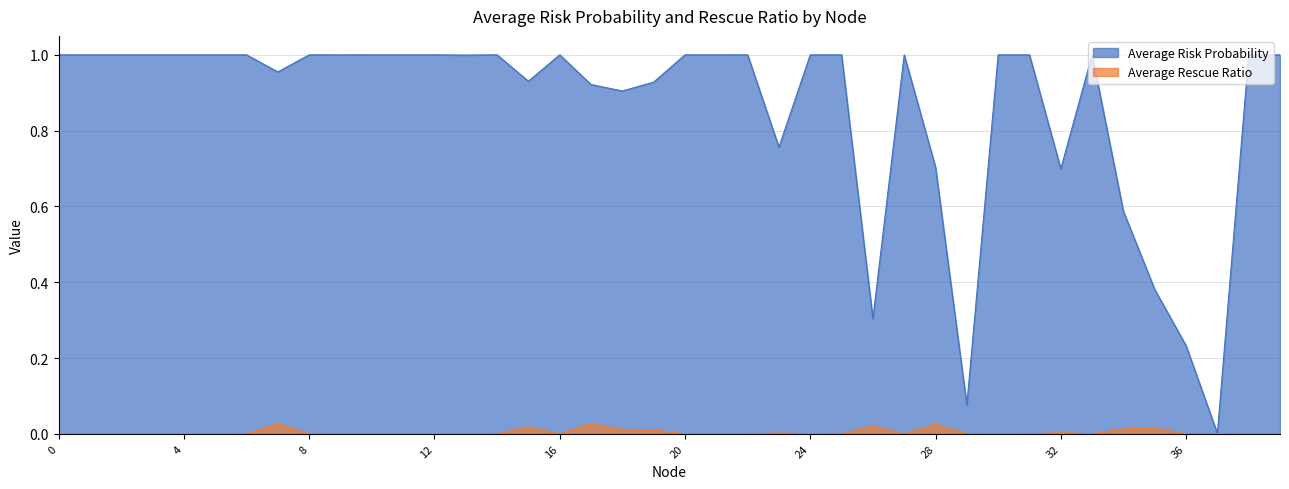

How many lines are shown in the chart?

2